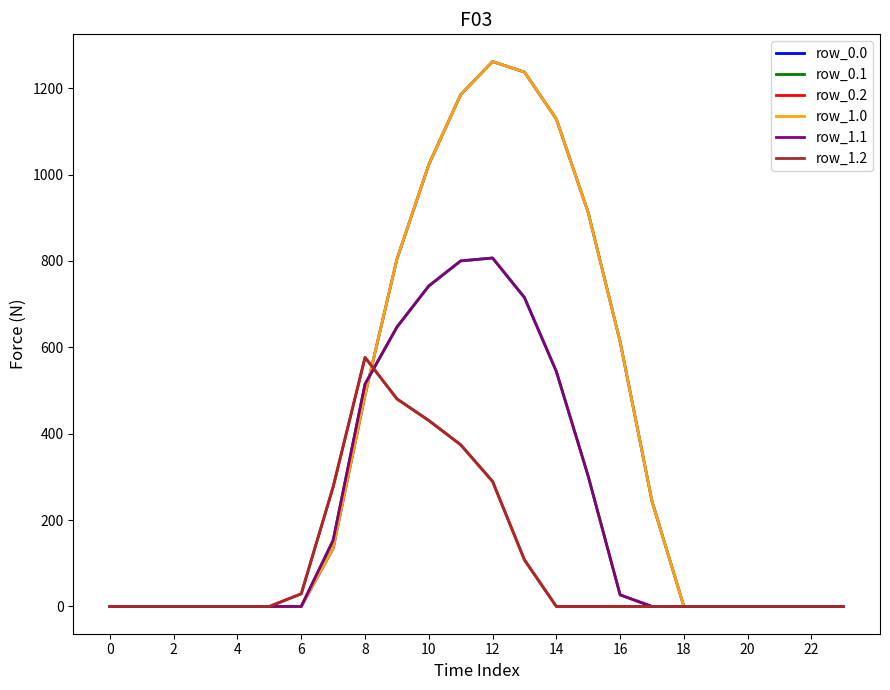

Reading left to right, extract all data points from this chart.

row_0.0: 0.0	0.0	0.0	0.0	0.0	0.0	0.0	134.3	489.3	804.0	1023.2	1185.2	1261.6	1237.4	1128.6	911.8	613.0	243.5	0.0	0.0	0.0	0.0	0.0	0.0
row_0.1: 0.0	0.0	0.0	0.0	0.0	0.0	0.0	153.2	514.8	646.9	742.1	800.2	806.9	715.3	544.1	301.4	26.8	0.0	0.0	0.0	0.0	0.0	0.0	0.0
row_0.2: 0.0	0.0	0.0	0.0	0.0	0.0	29.3	276.9	576.6	480.7	430.5	374.4	289.5	107.8	0.0	0.0	0.0	0.0	0.0	0.0	0.0	0.0	0.0	0.0
row_1.0: 0.0	0.0	0.0	0.0	0.0	0.0	0.0	134.3	489.3	804.0	1023.2	1185.2	1261.6	1237.4	1128.6	911.8	613.0	243.5	0.0	0.0	0.0	0.0	0.0	0.0
row_1.1: 0.0	0.0	0.0	0.0	0.0	0.0	0.0	153.2	514.8	646.9	742.1	800.2	806.9	715.3	544.1	301.4	26.8	0.0	0.0	0.0	0.0	0.0	0.0	0.0
row_1.2: 0.0	0.0	0.0	0.0	0.0	0.0	29.3	276.9	576.6	480.7	430.5	374.4	289.5	107.8	0.0	0.0	0.0	0.0	0.0	0.0	0.0	0.0	0.0	0.0